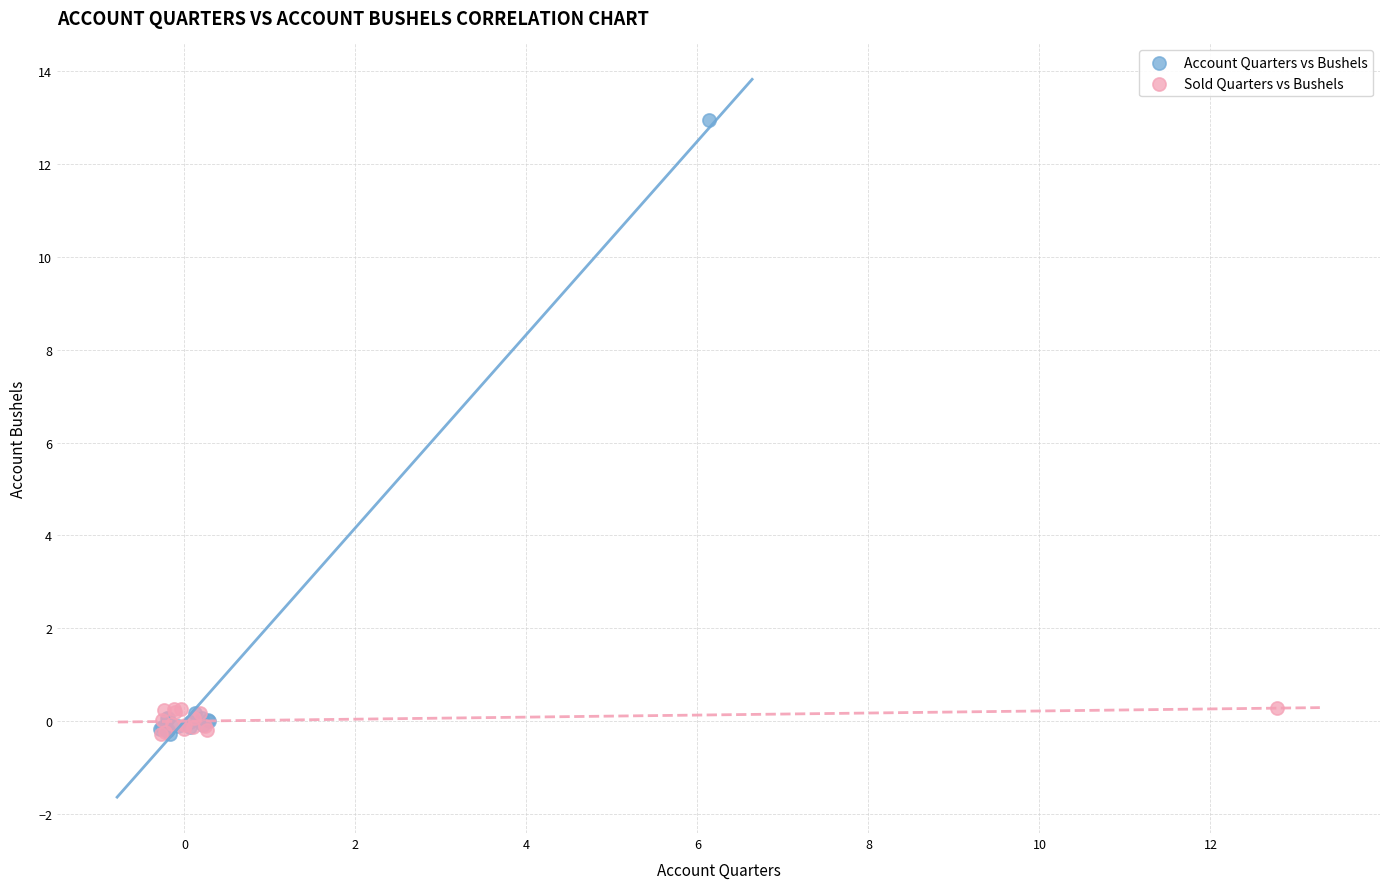

Which series reaches the maximum Y coordinate?

Account Quarters vs Bushels